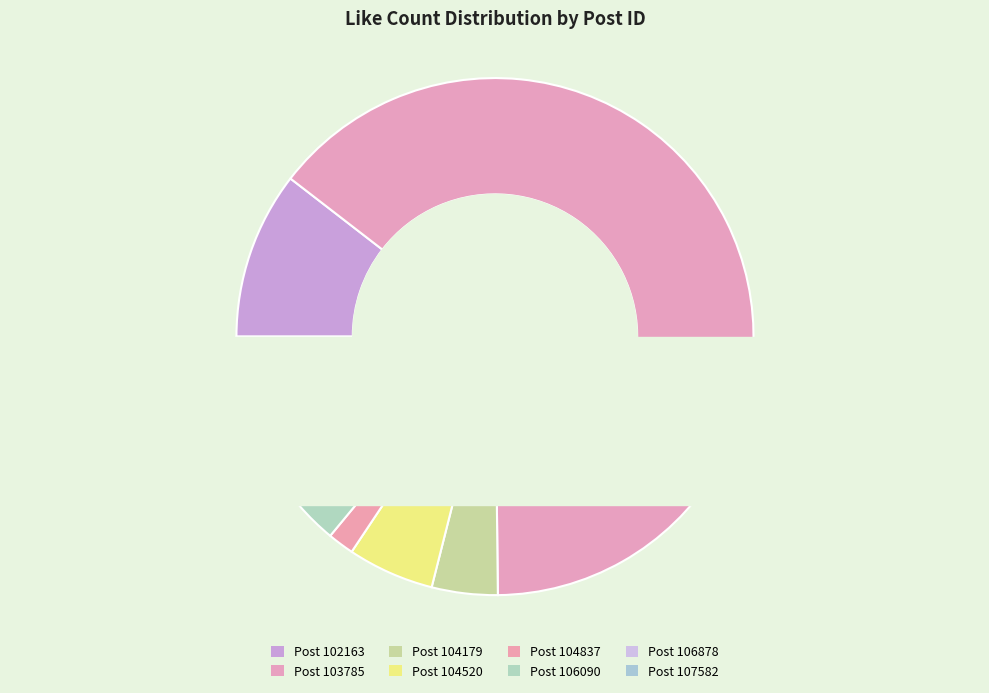

Is it true that 104520 is 5% of the pie?

True